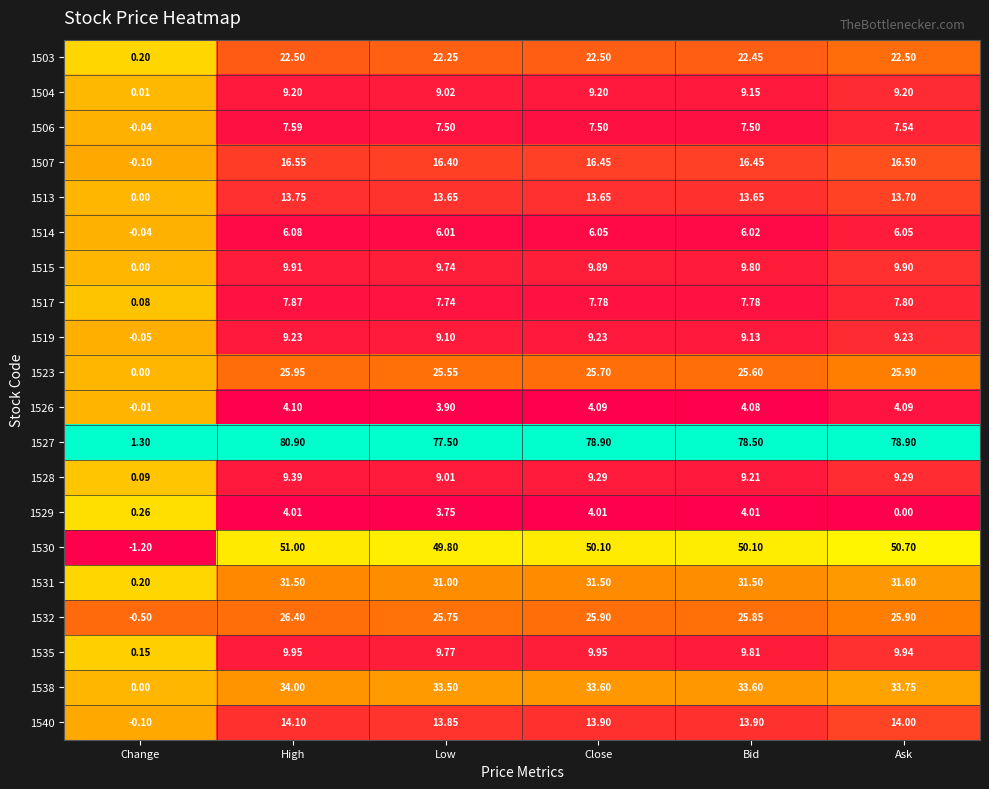

At which category is the sum across all series the highest?

High